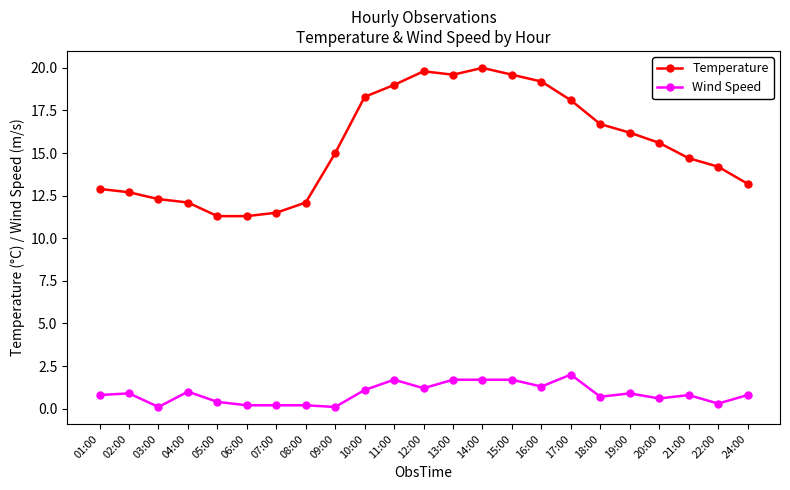

What is the value of the Wind Speed point at the 11th from the left?

1.7